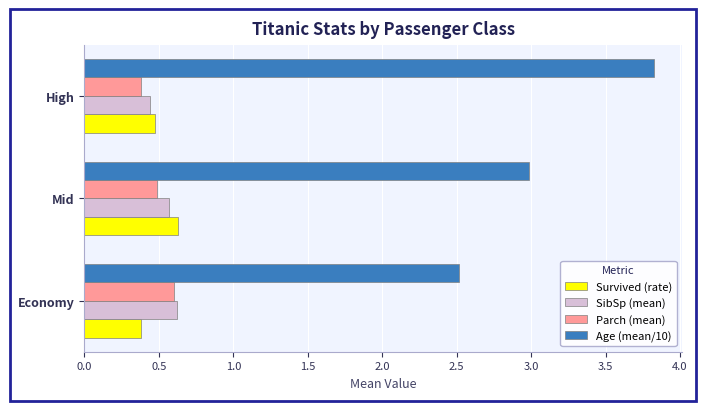

What is the spread (max minus min) of values at Economy?

2.1